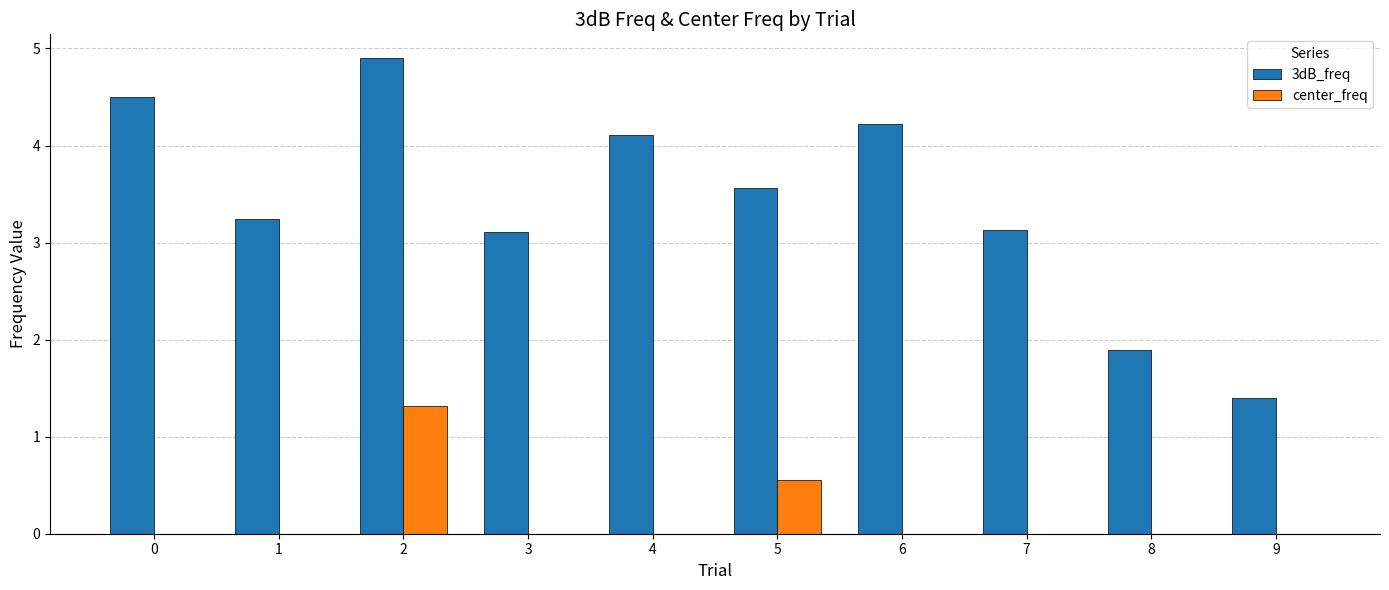

What is the sum of all center_freq values?

1.9